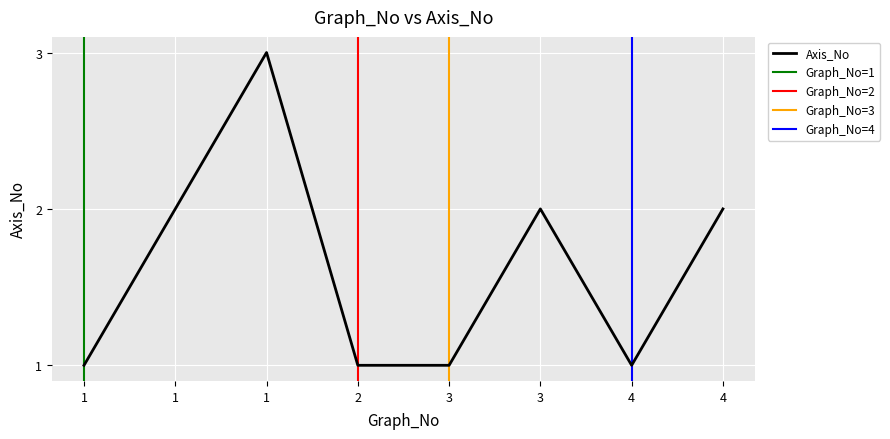

The value at 4 is 1. True or false?

False